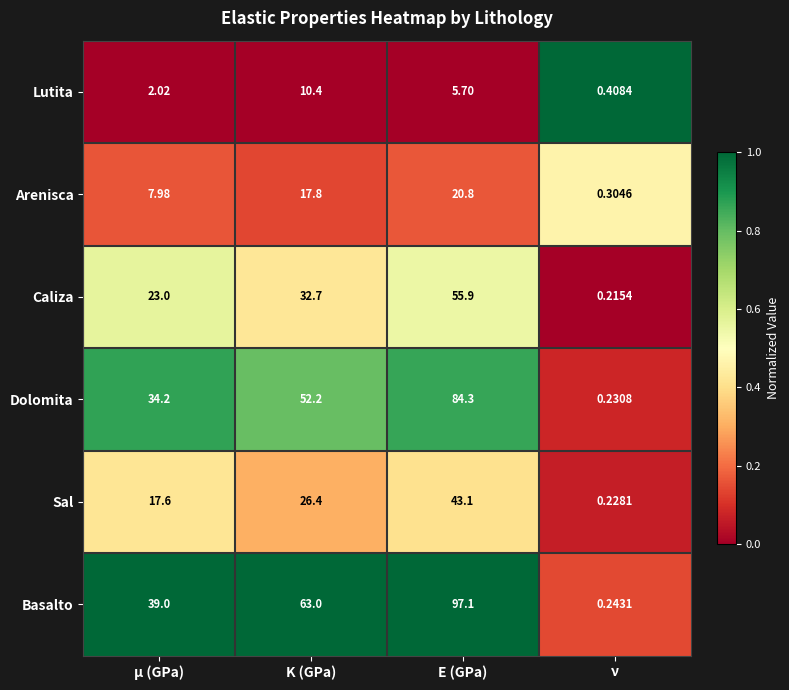

At which label is Dolomita closest to 42?

μ (GPa)